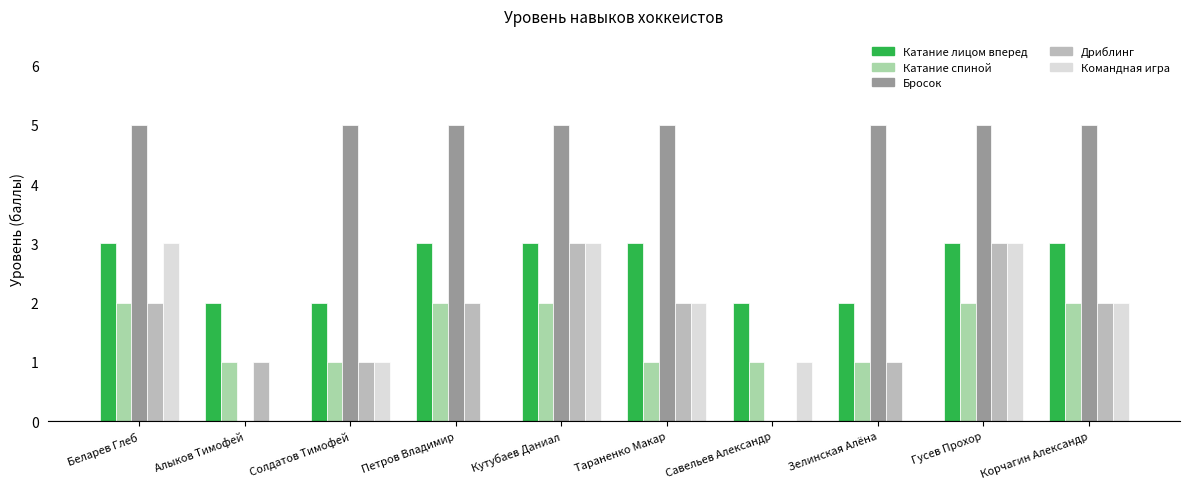

What is the total value across all series at Зелинская Алёна?

9